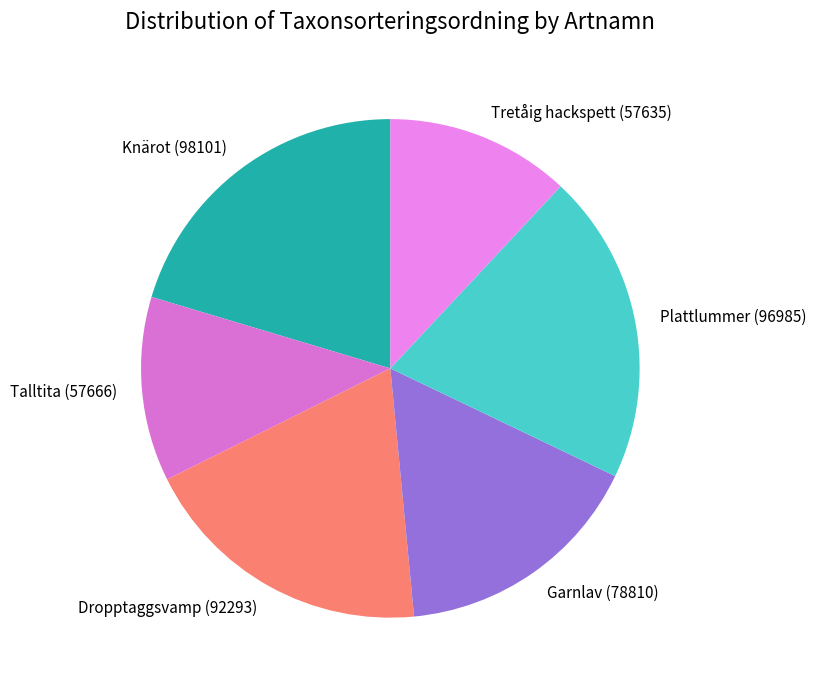

Is there a majority slice in this chart?

No